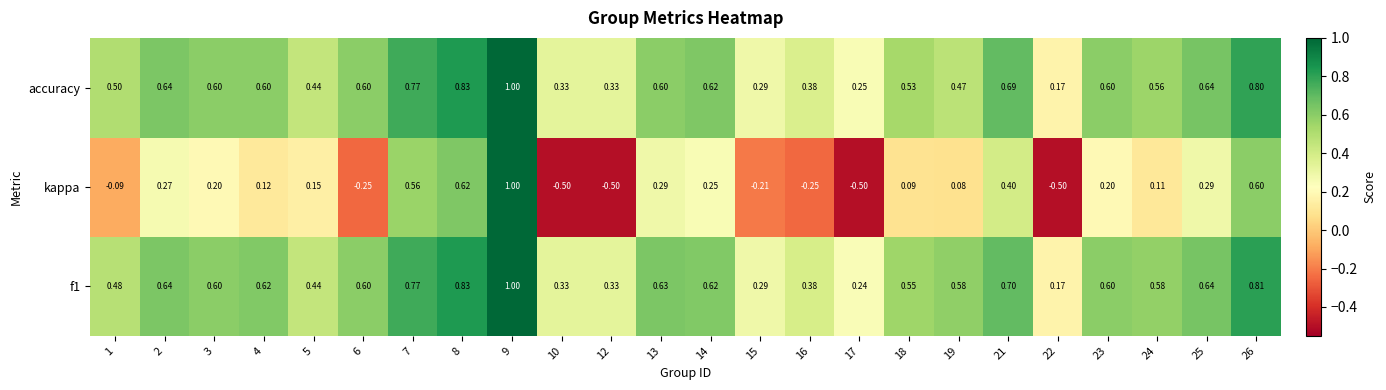

Which series has the largest range (max minus min)?

kappa